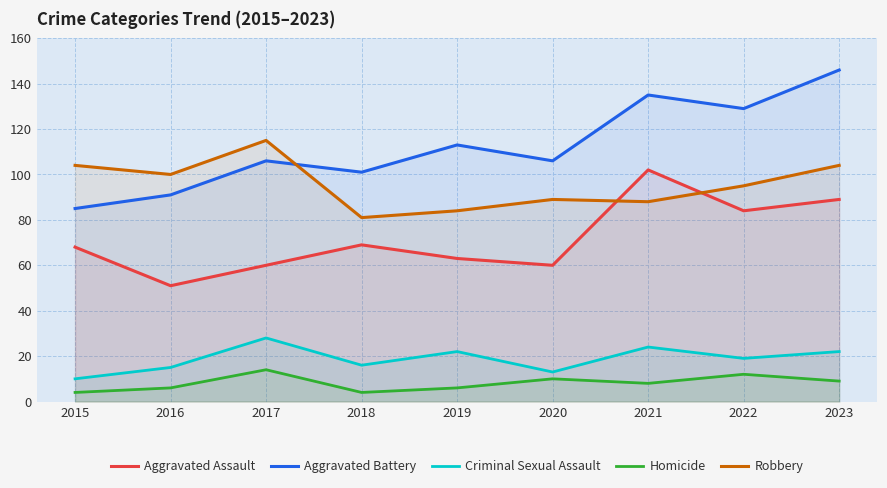

How many Homicide values are between 6 and 10?

5